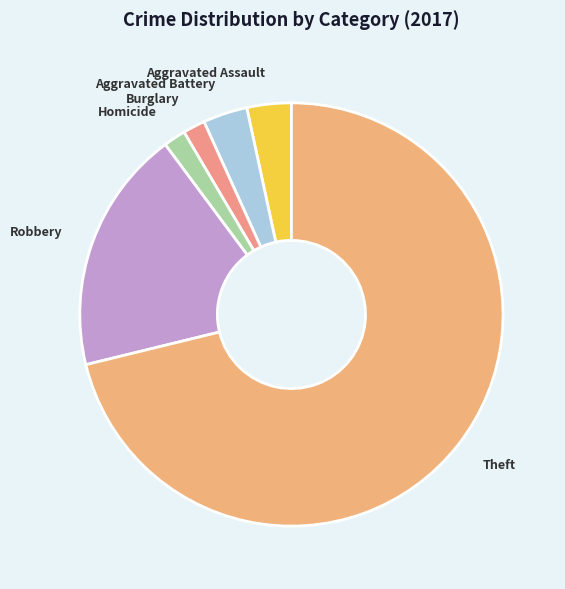

Is there a majority slice in this chart?

Yes